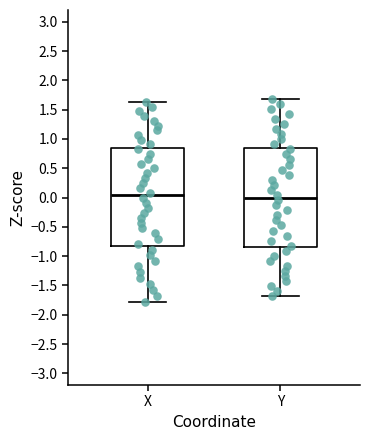

Reading left to right, read every box against the y-axis: the position of its median line, the range the box covers, and the ends of its whiskers. The values are not printed on the chart, so give them approximately, as read against the axis.

X: median 0.05, box -0.80 to 0.85, whiskers -1.80 to 1.65
Y: median 0.00, box -0.85 to 0.85, whiskers -1.70 to 1.70